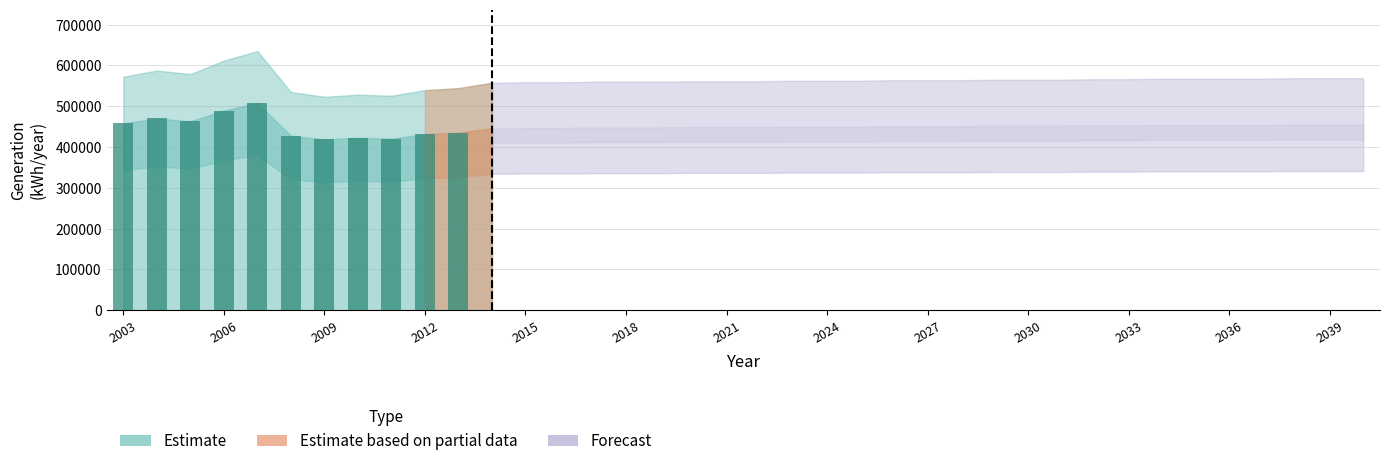

Does the chart contain any negative values?

No